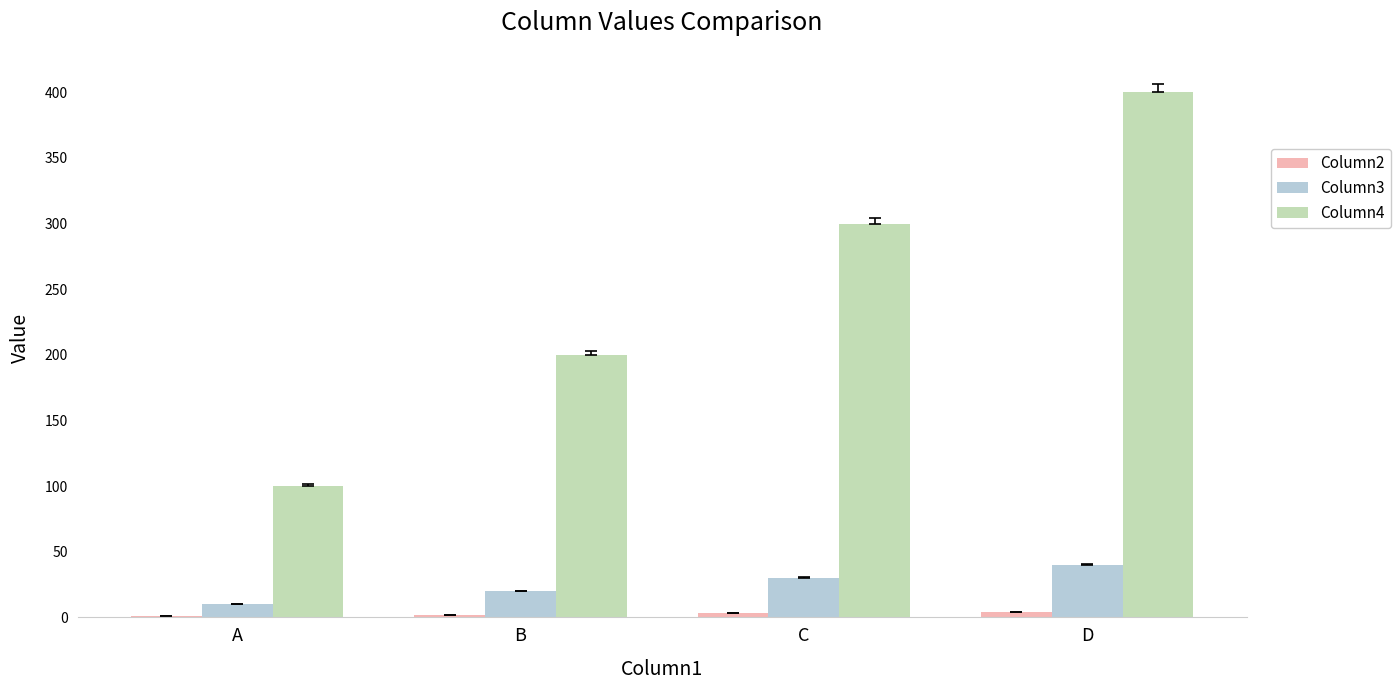

How many distinct data groups are displayed?

3